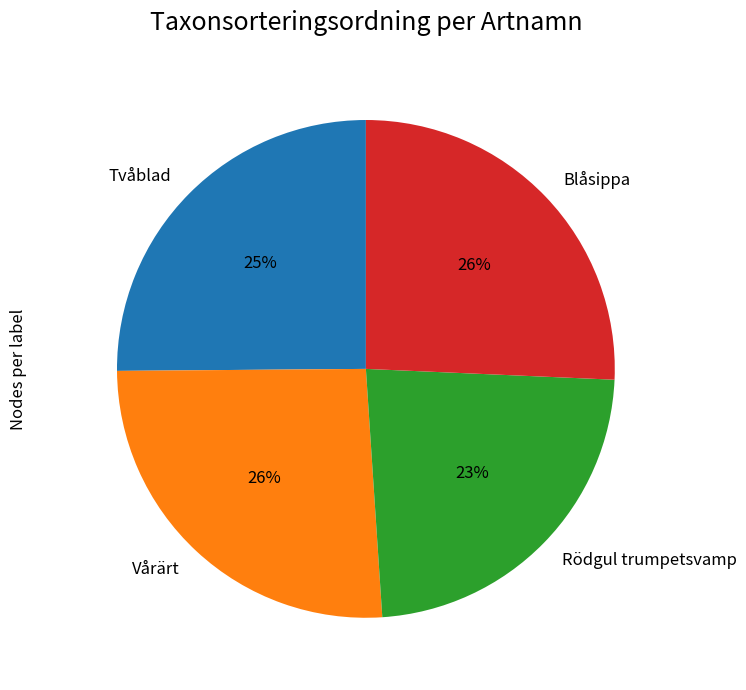

Combined, do Blåsippa and Rödgul trumpetsvamp account for over 50%?

No